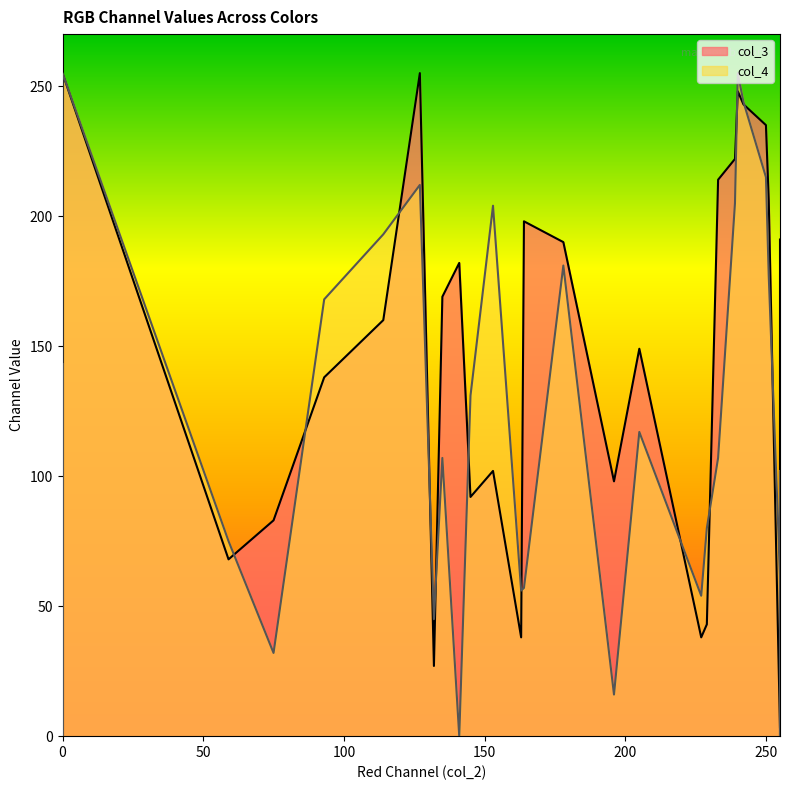

List the series in order of their peak value, highest first.

col_3, col_4